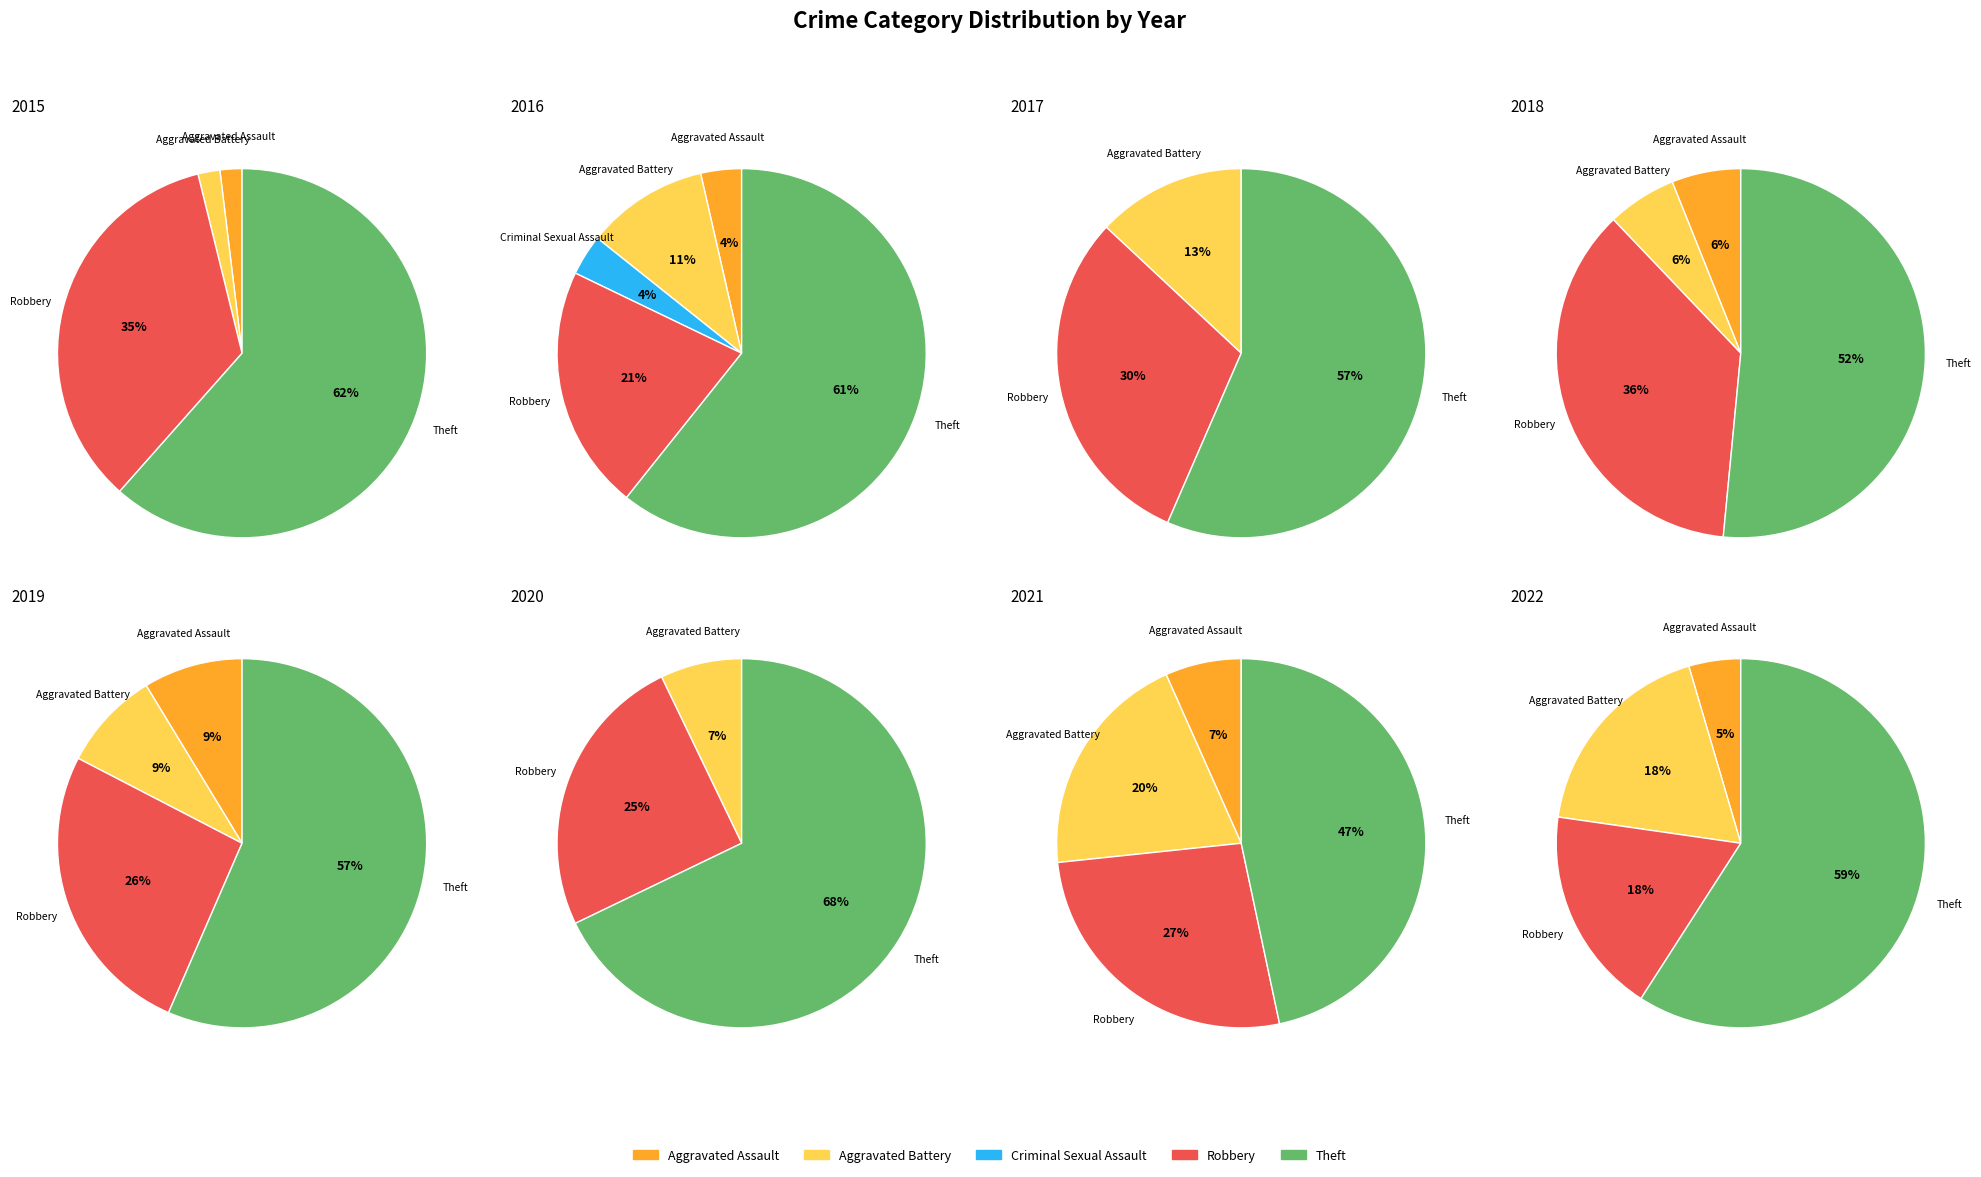

The Theft slice represents 70% of the pie. True or false?

False